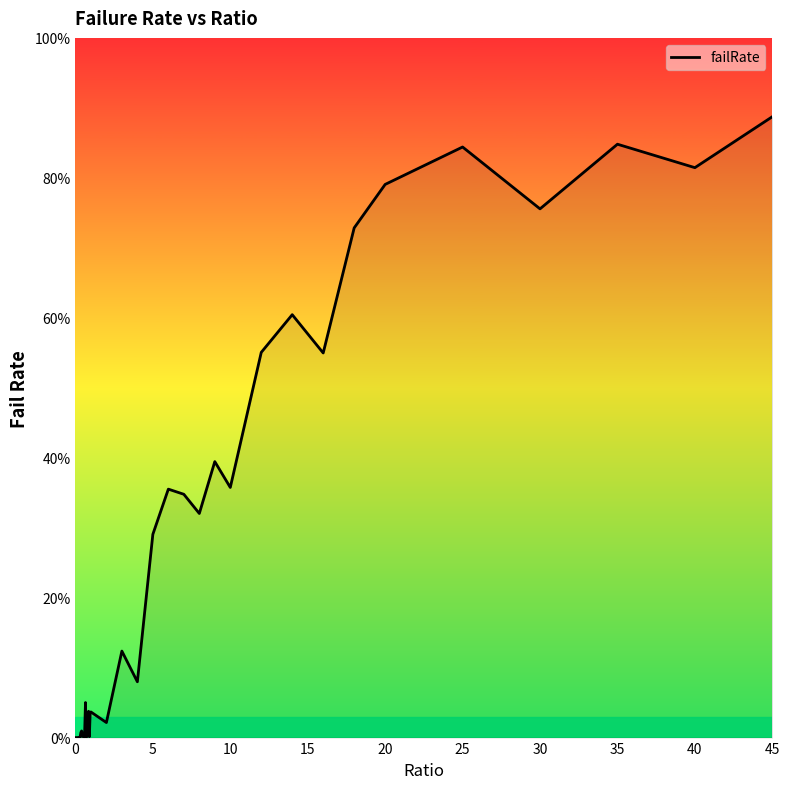

What is the difference between the maximum and minimum values?

88.7